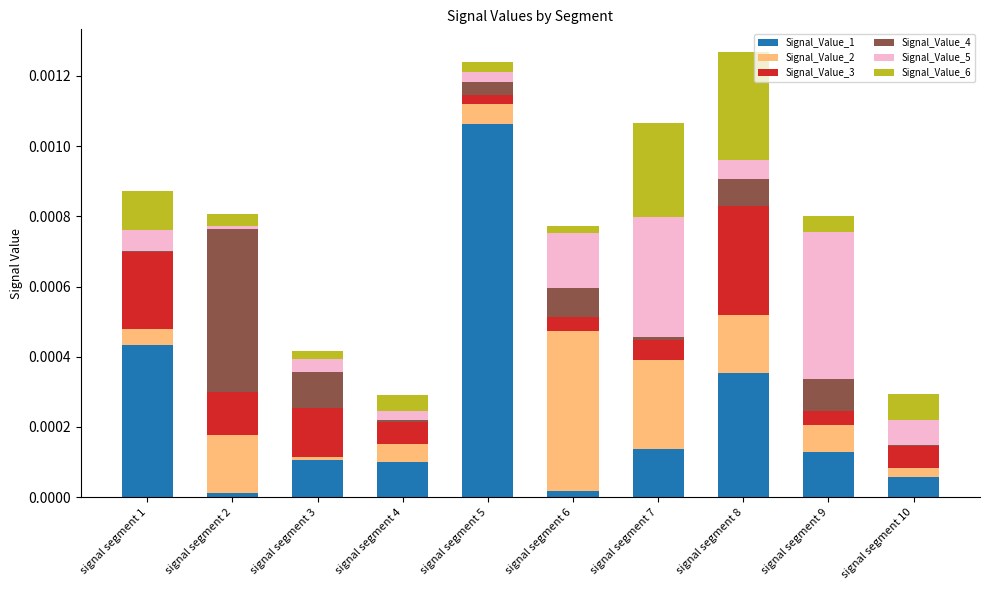

What are all the series names shown in the legend?

Signal_Value_1, Signal_Value_2, Signal_Value_3, Signal_Value_4, Signal_Value_5, Signal_Value_6